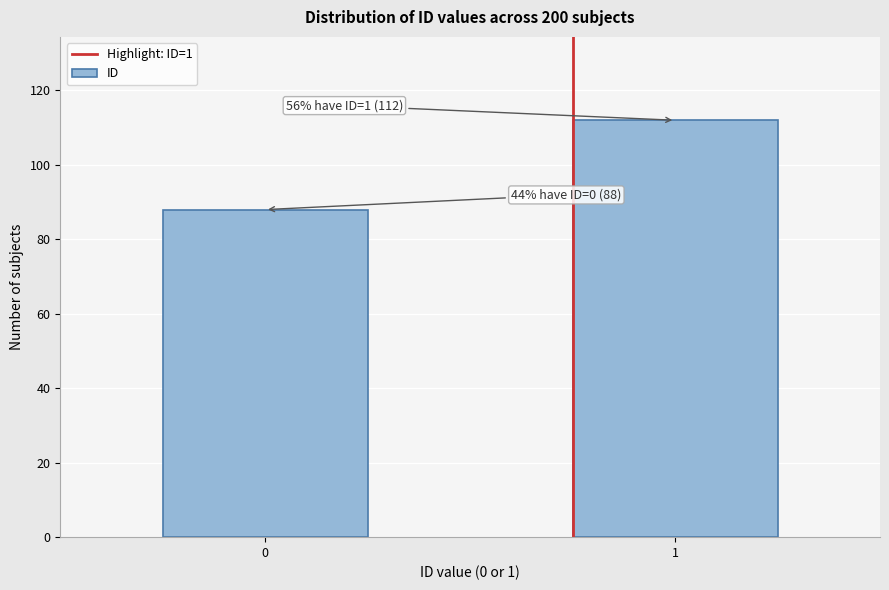

Reading left to right, transcribe all the data shown in this chart.

0=88	1=112